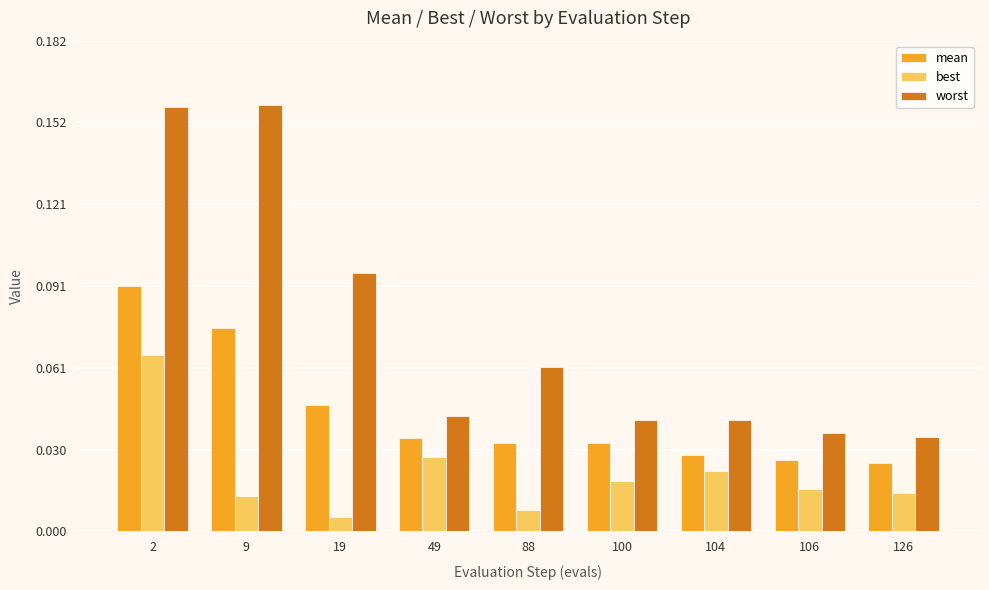

How many series are shown in this chart?

3